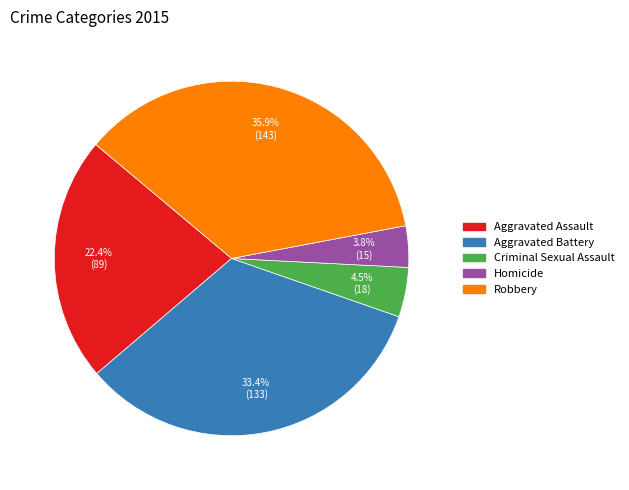

Does Homicide represent more than half of the total?

No